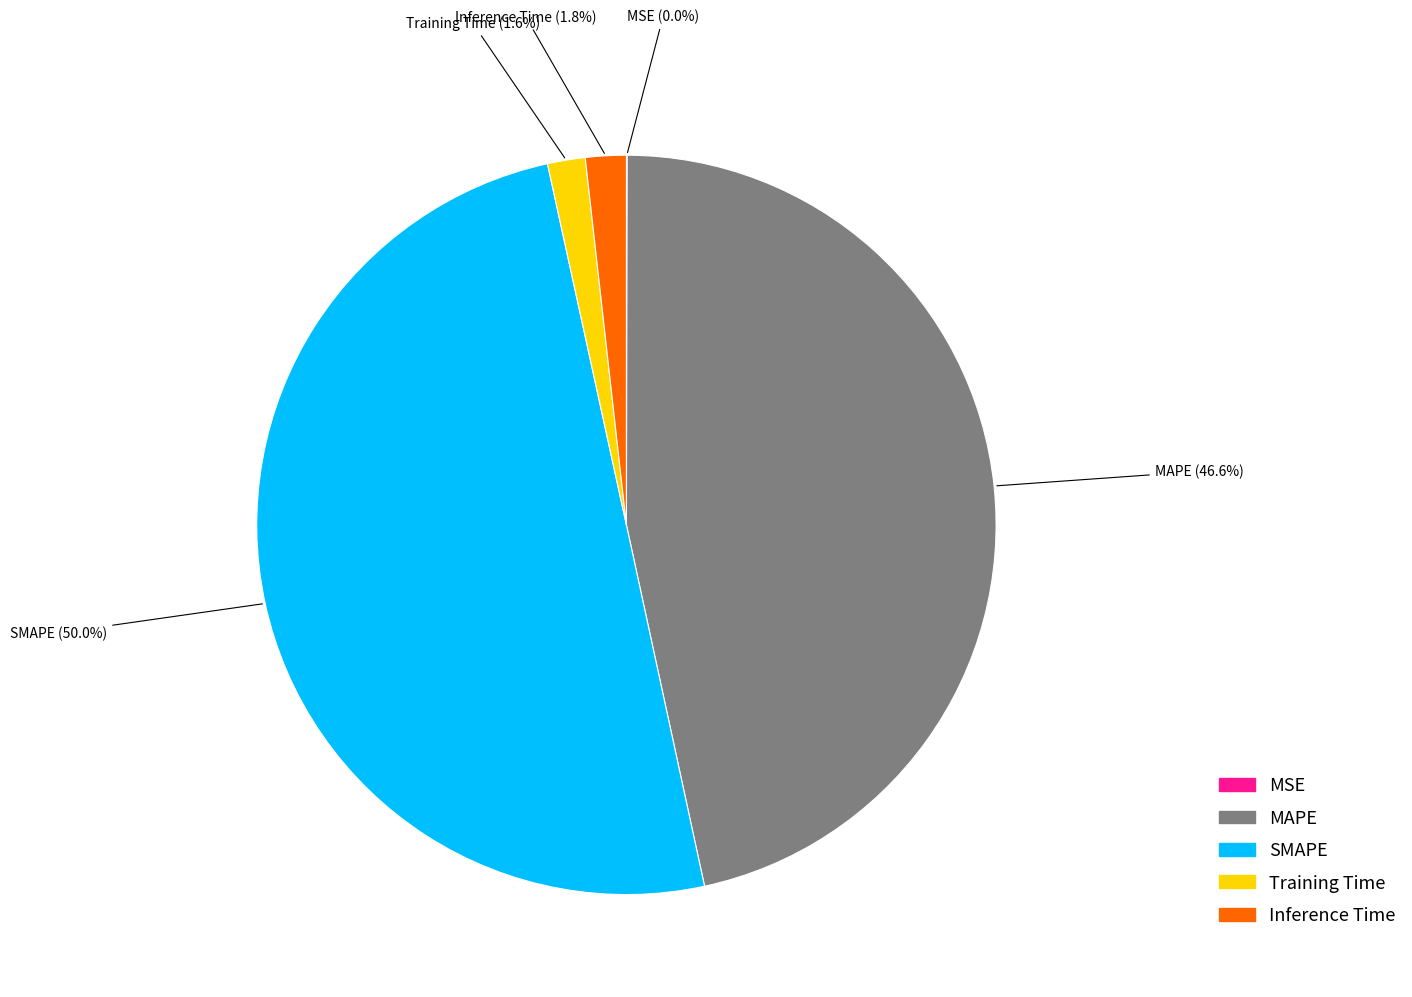

Which has a higher value, Training Time or SMAPE?

SMAPE